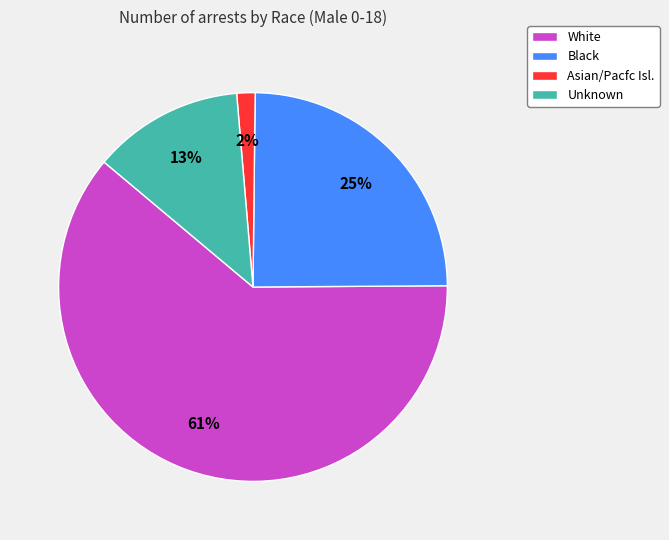

To the nearest percent, what is the average slice percentage?

25%